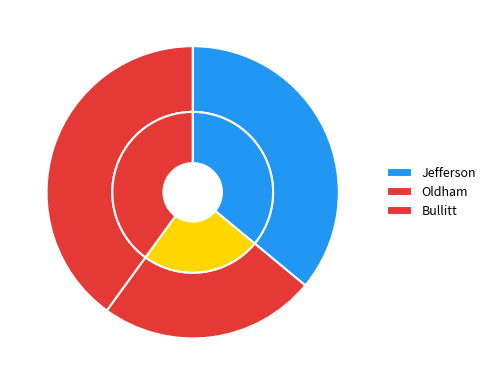

Which slice is the largest?

Bullitt